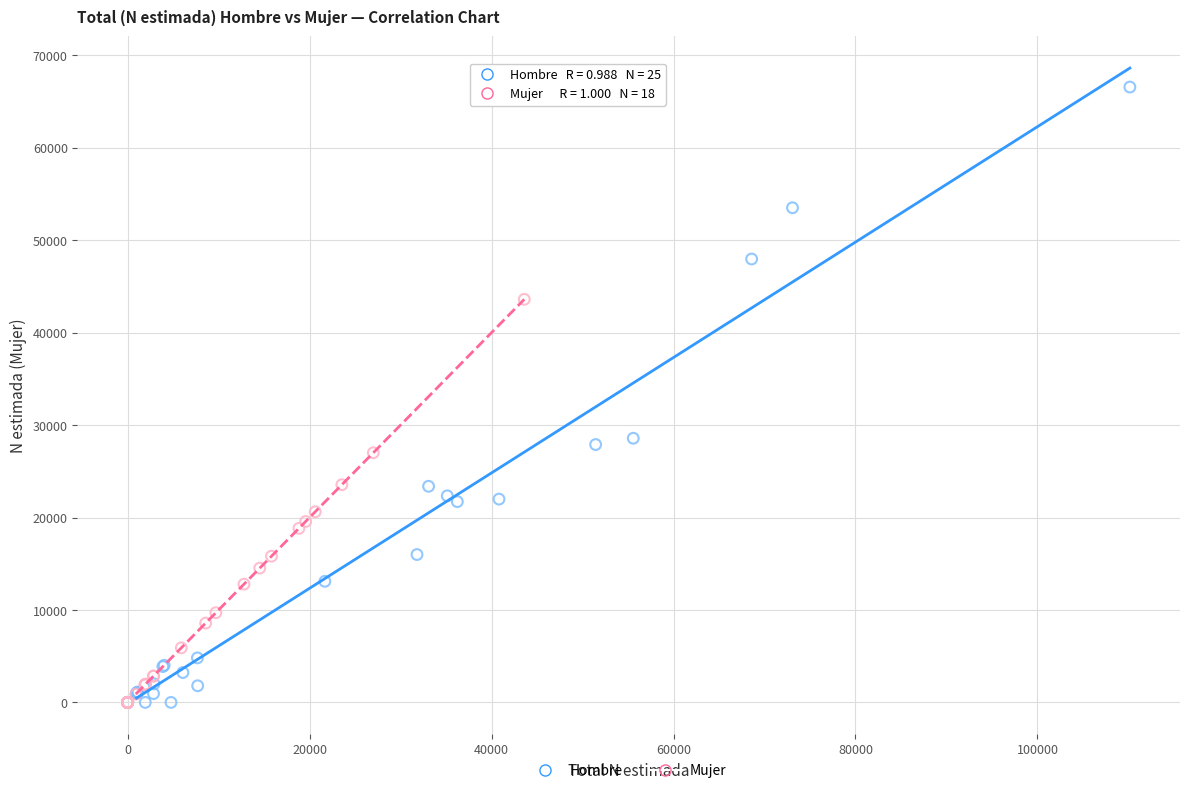

What are all the series names shown in the legend?

Hombre, Mujer